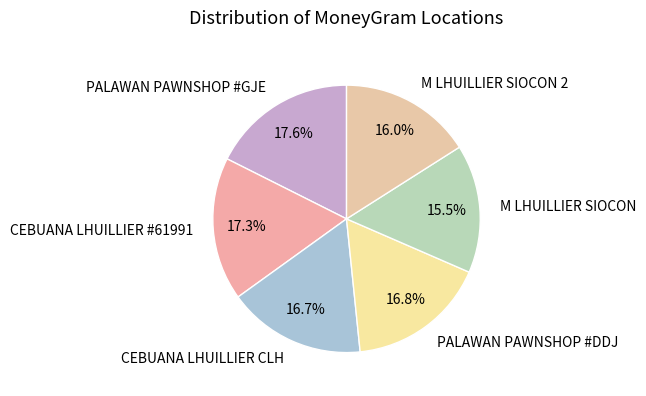

Is M LHUILLIER SIOCON the majority of the pie?

No